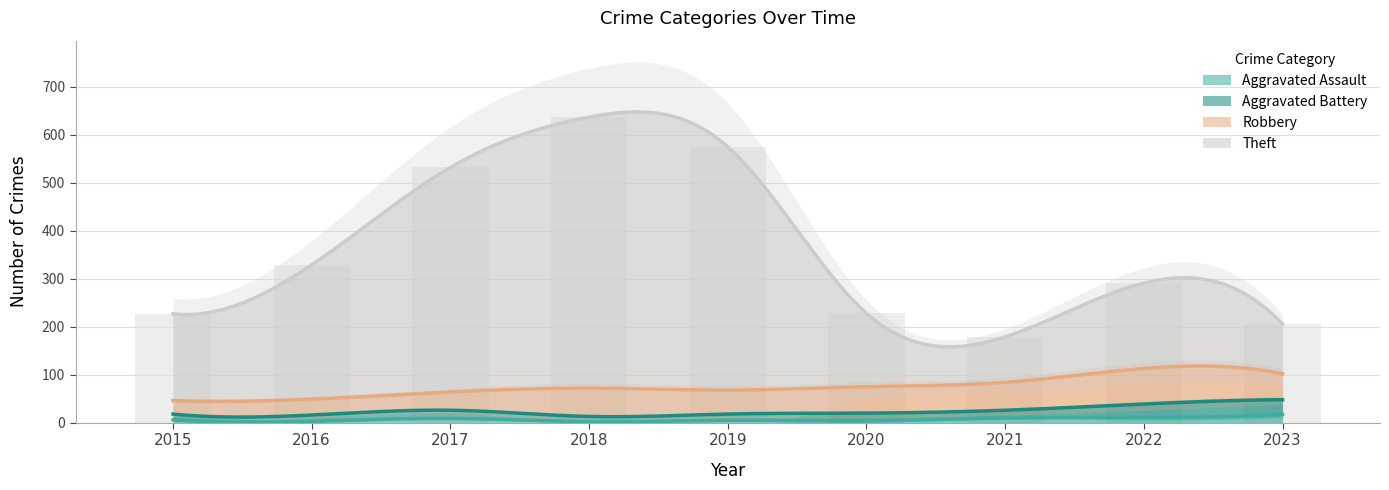

What is the highest value of the Aggravated Assault series?

17.0